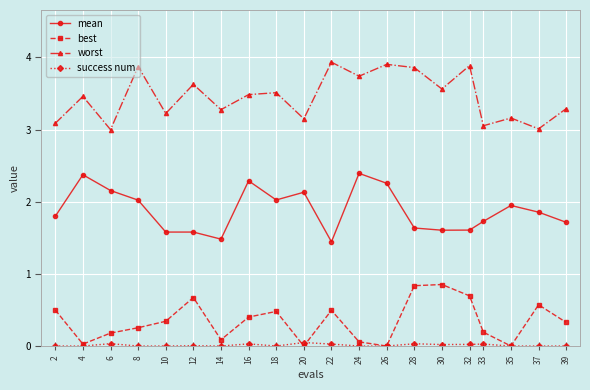

List the series in order of their peak value, highest first.

worst, mean, best, success num